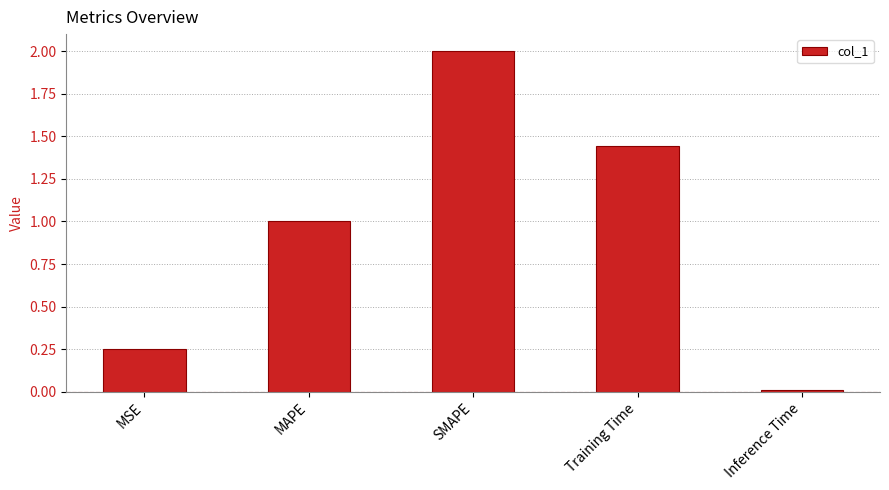

What is the average value?

0.9